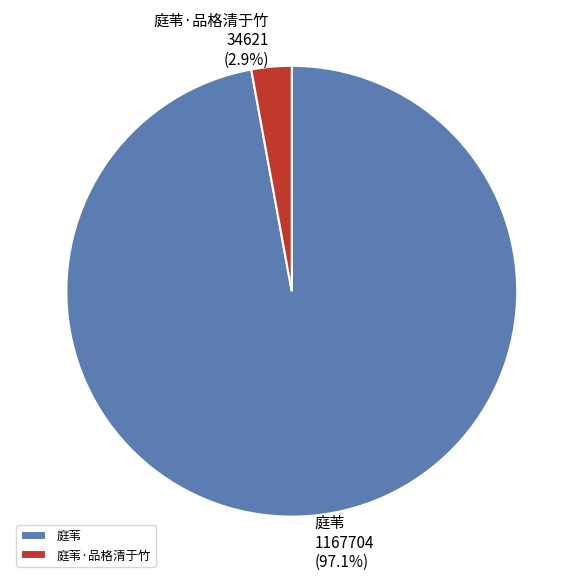

What is the smallest slice in the pie chart?

庭苇·品格清于竹